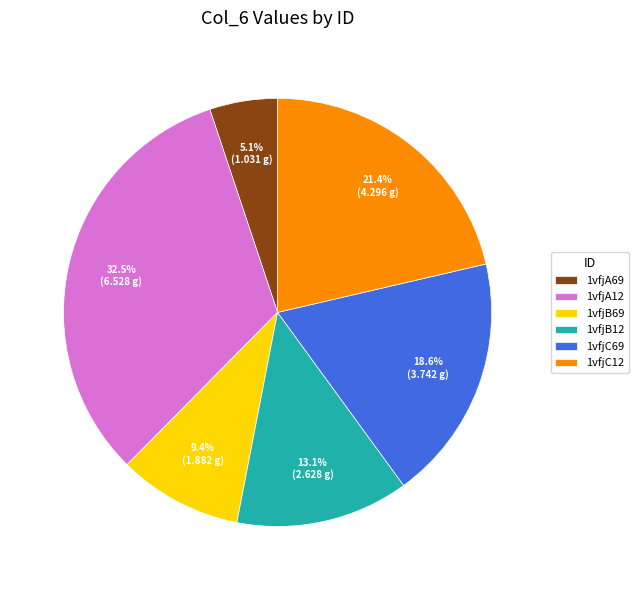

Is the sum of 1vfjA12 and 1vfjB12 greater than half?

No